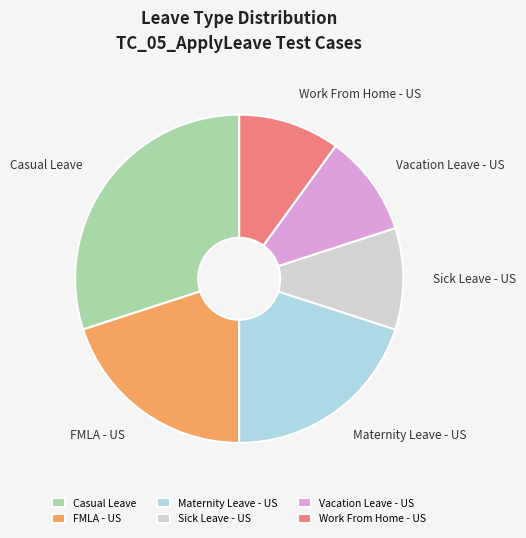

Does any single category account for the majority?

No